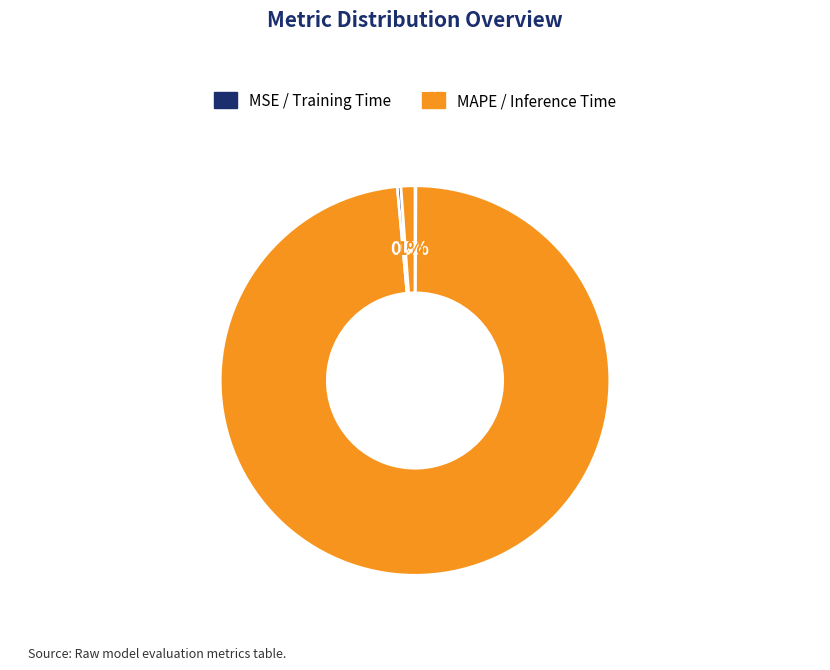

Which slice is the largest?

MAPE